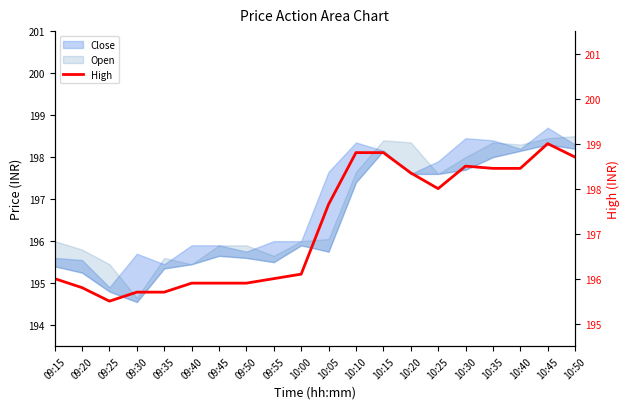

Read the value at 09:25.

195.5